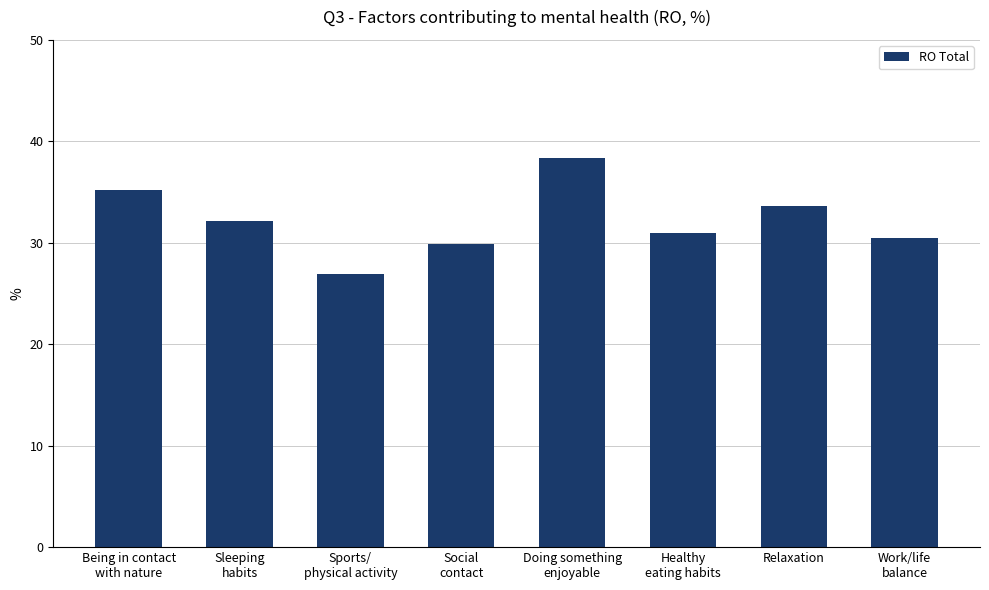

Rank the categories by value from highest to lowest.

Doing something
enjoyable, Being in contact
with nature, Relaxation, Sleeping
habits, Healthy
eating habits, Work/life
balance, Social
contact, Sports/
physical activity